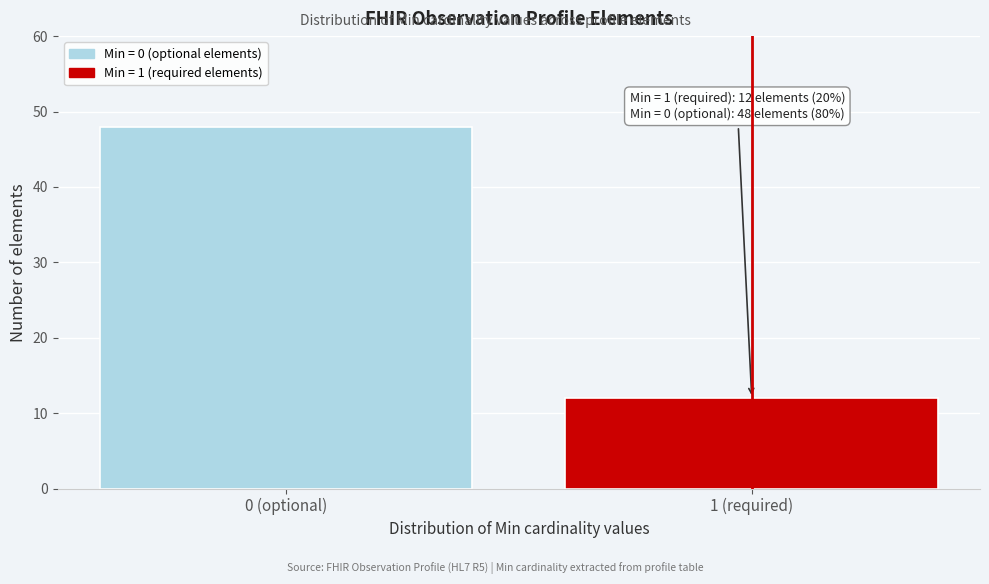

Reading left to right, extract all data points from this chart.

48	12